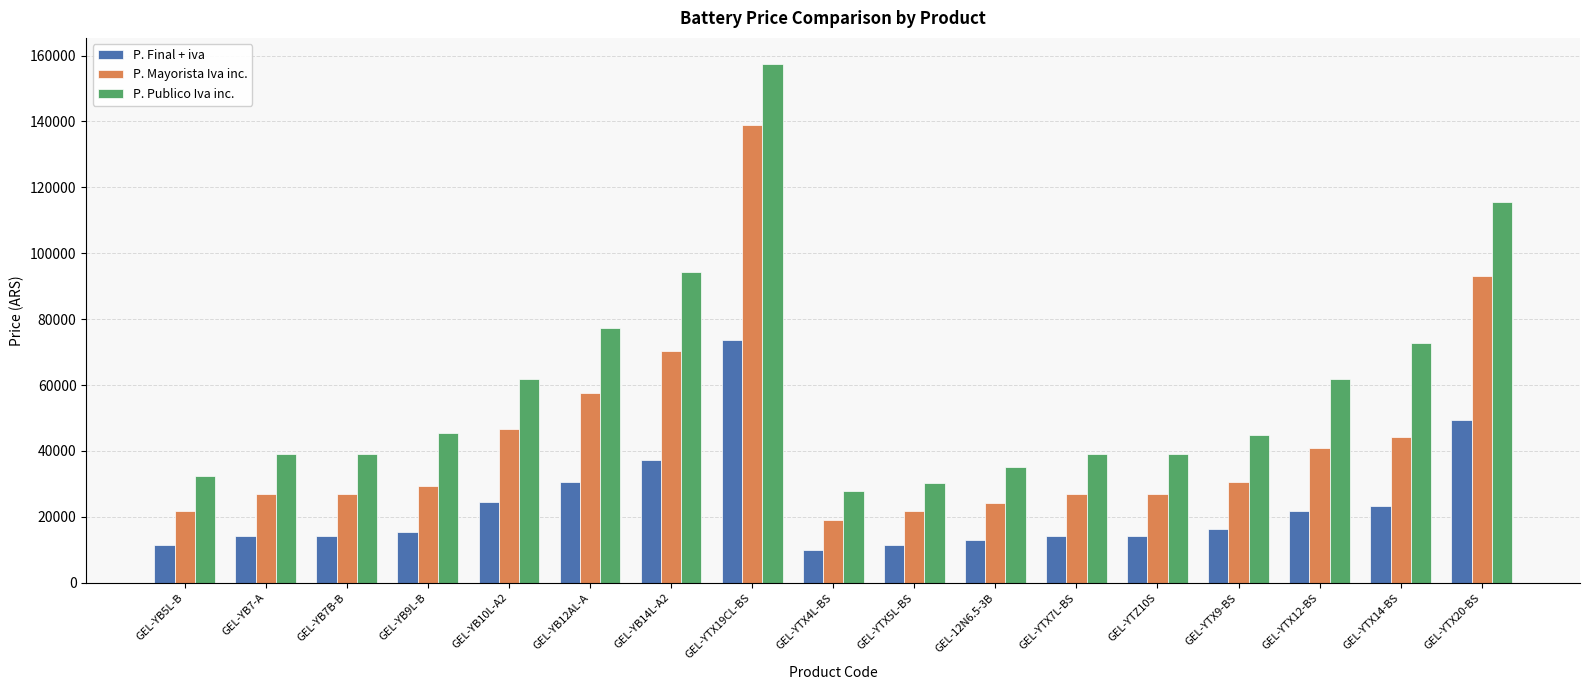

What is the label of the 8th bar from the left?

GEL-YTX19CL-BS